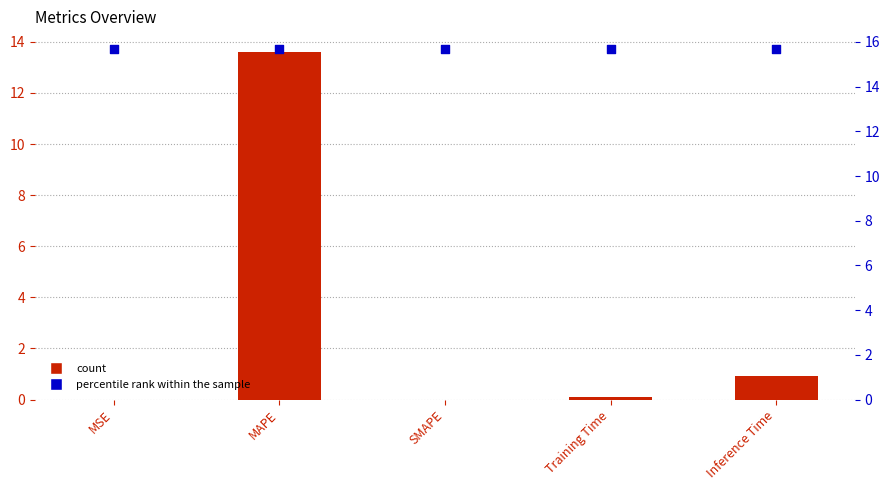

Which series contains the lowest Y value?

col_1